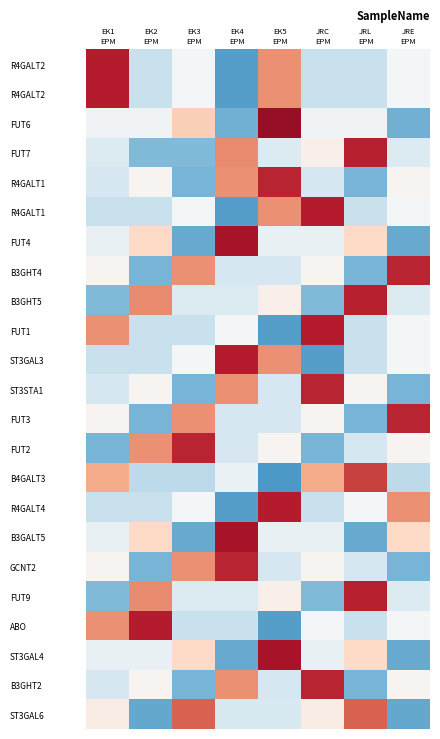

Which category has the highest value across all series?

EK5
EPM